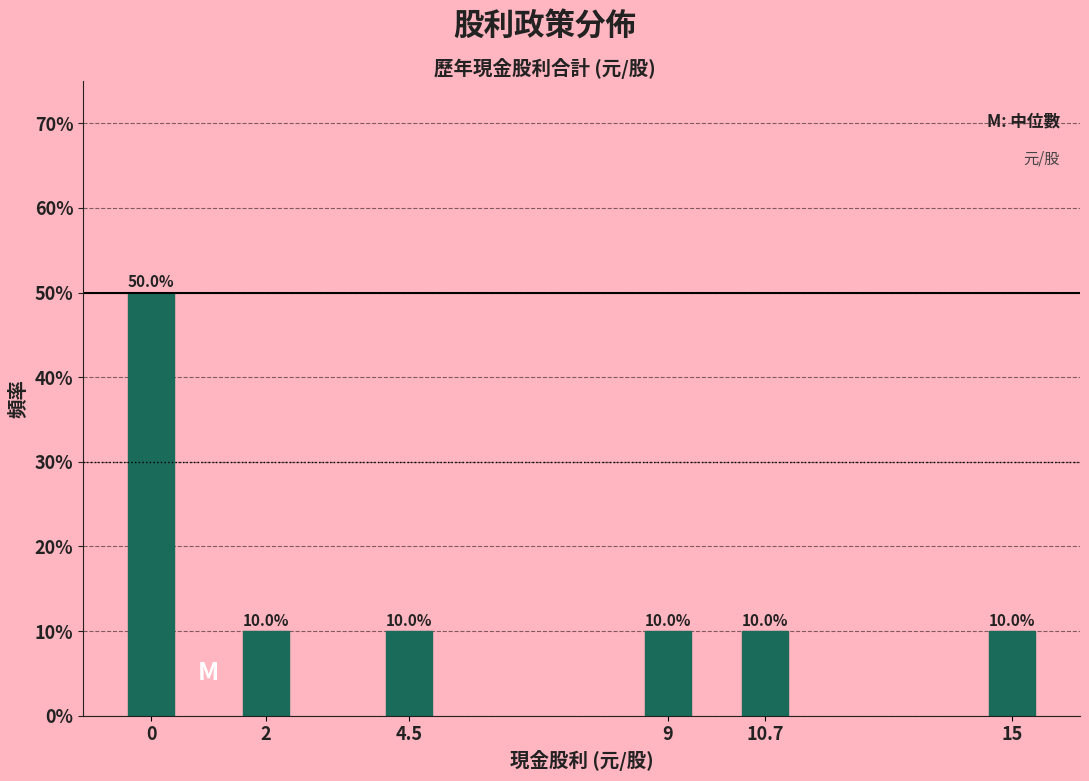

Reading left to right, what are all the values shown in this chart?

0=50	2=10	4.5=10	9=10	10.7=10	15=10